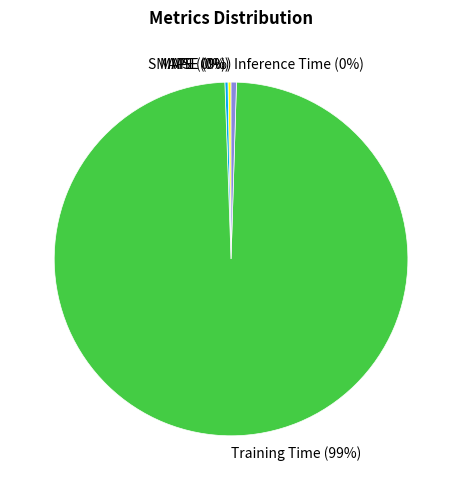

Is it true that SMAPE is 0% of the pie?

True